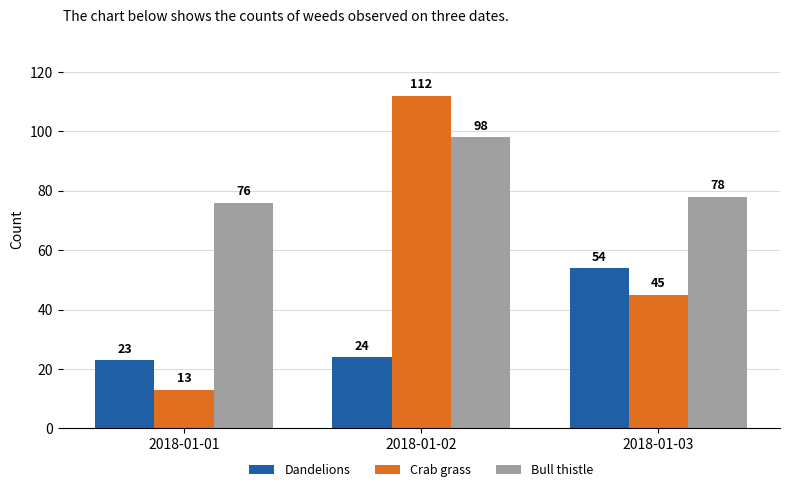

List the series in order of their peak value, highest first.

Crab grass, Bull thistle, Dandelions